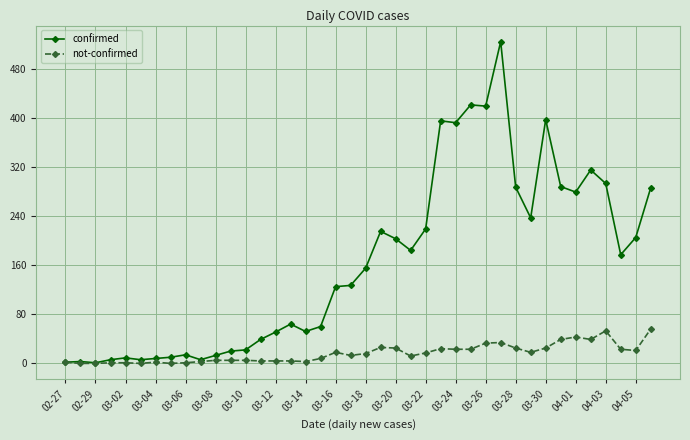

True or false: confirmed has more than 0 points higher than both neighbors.

True